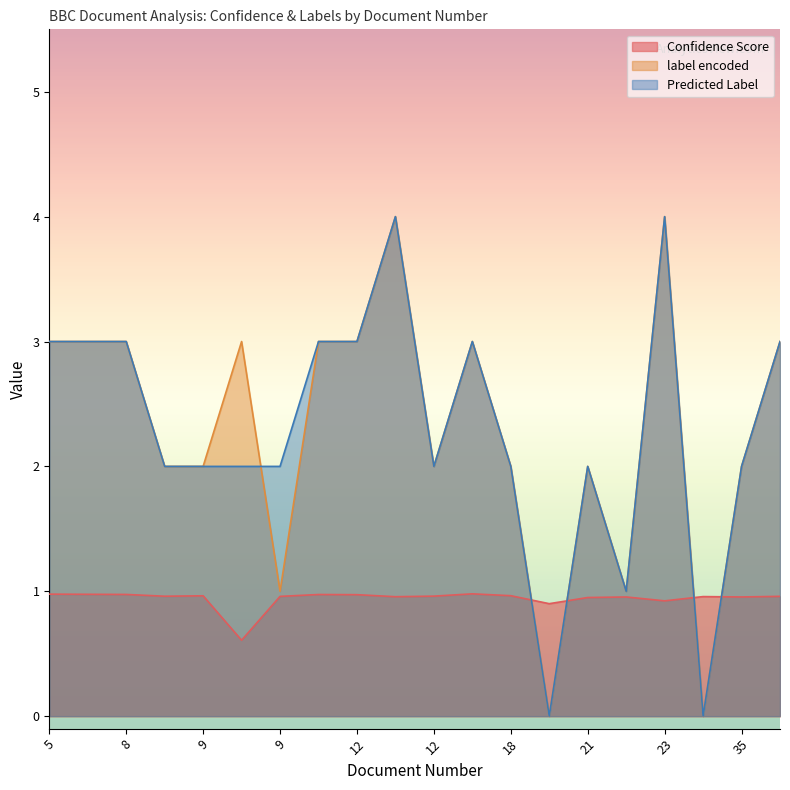

Which series has the widest spread of values?

label encoded